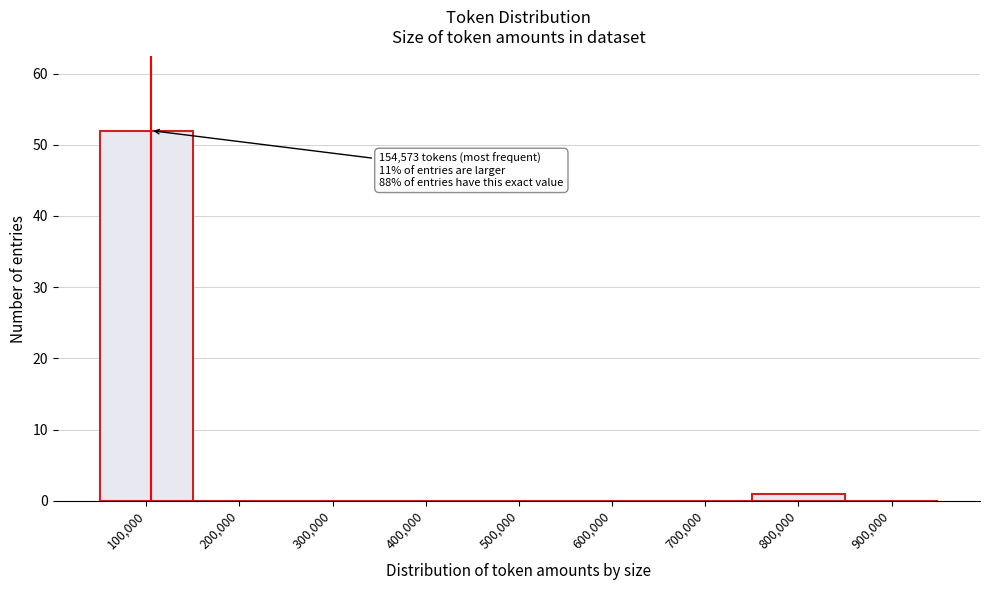

Reading right to left, list all the values displayed in this chart.

900,000=0	800,000=1	700,000=0	600,000=0	500,000=0	400,000=0	300,000=0	200,000=0	100,000=52